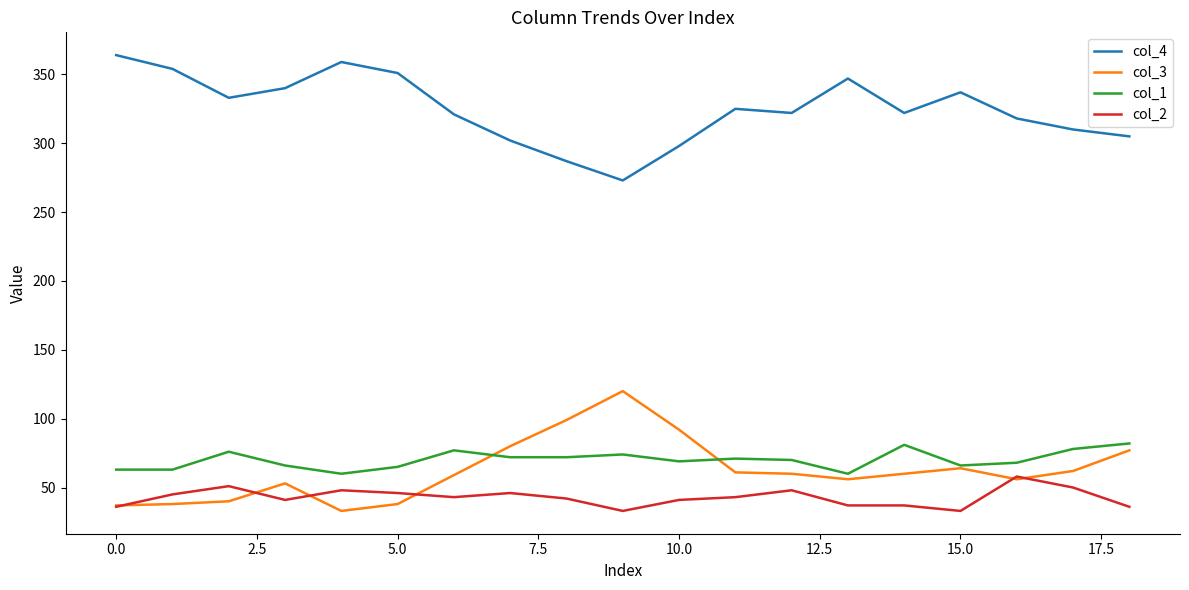

What is the average value of the col_4 series?

325